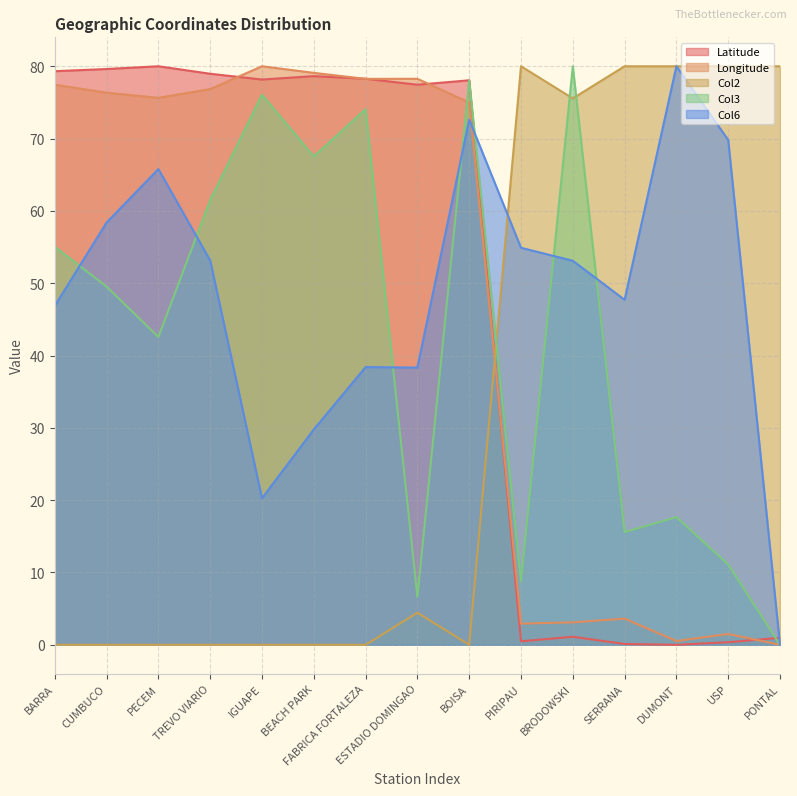

At which label does Col3 reach its peak?

BRODOWSKI